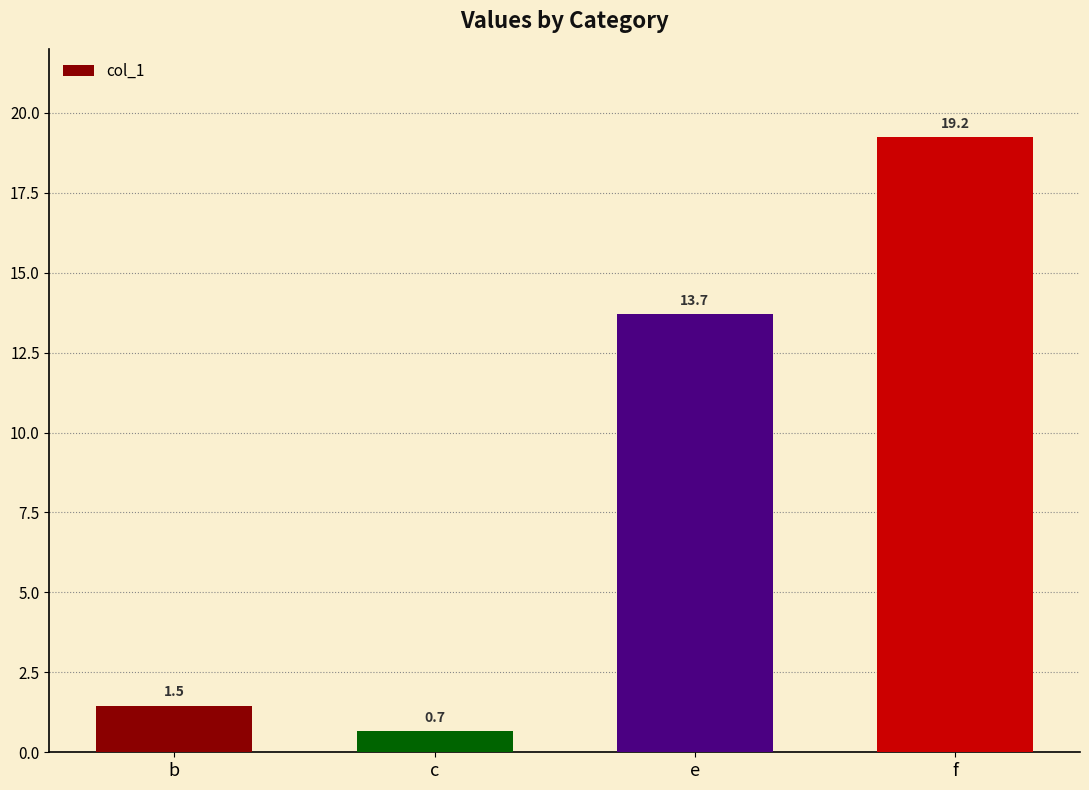

How many bars are there in total?

4